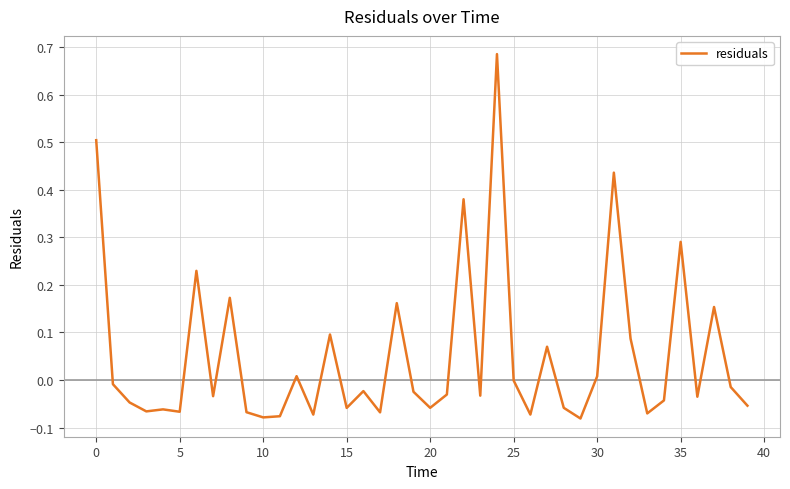

What is the difference between the maximum and minimum values?

0.8